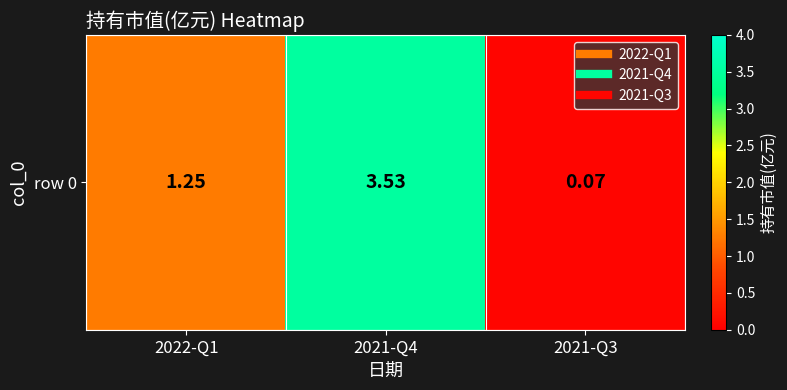

Is it true that the value at 2021-Q4 is 4.7?

False